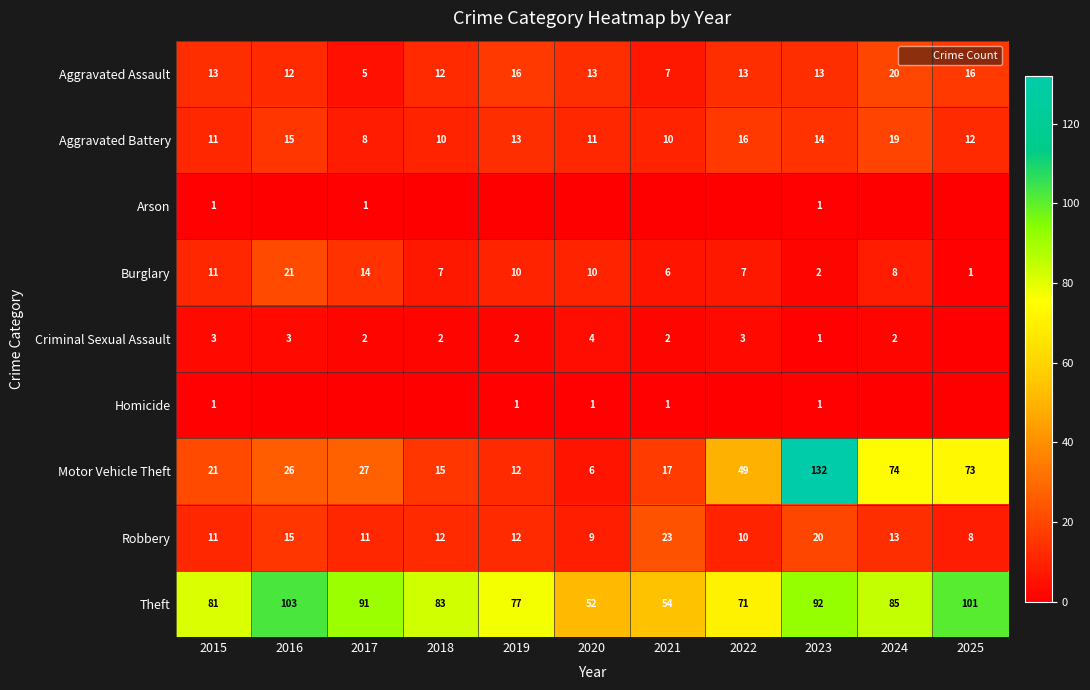

Which has a higher value, 2025 or 2018?

2025